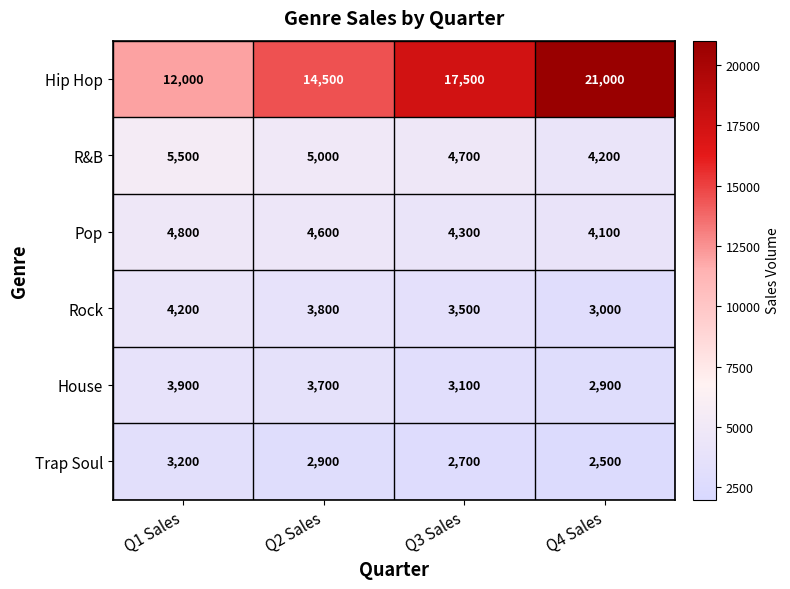

What is the sum of all House values?

13600